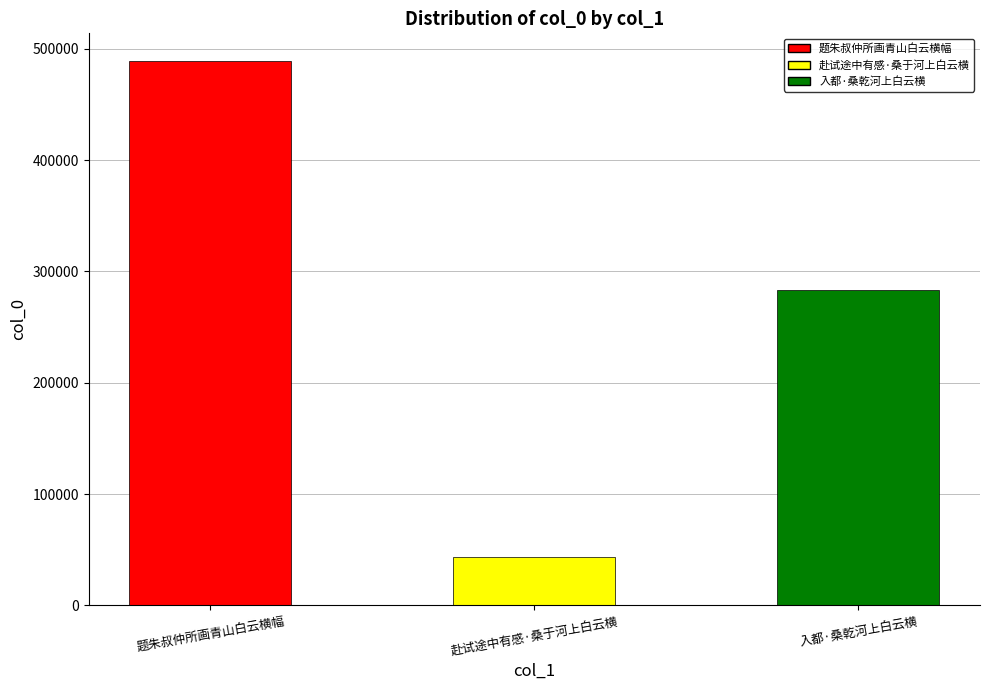

What is the label of the 1st bar from the left?

题朱叔仲所画青山白云横幅